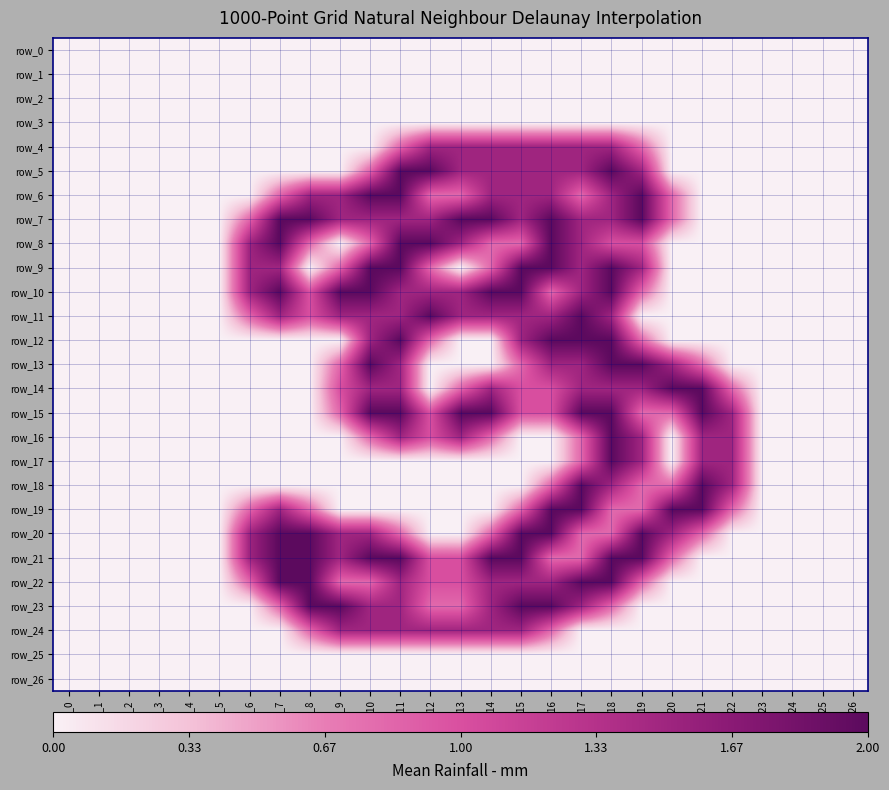

Between col_18 and col_4, which is larger?

col_18